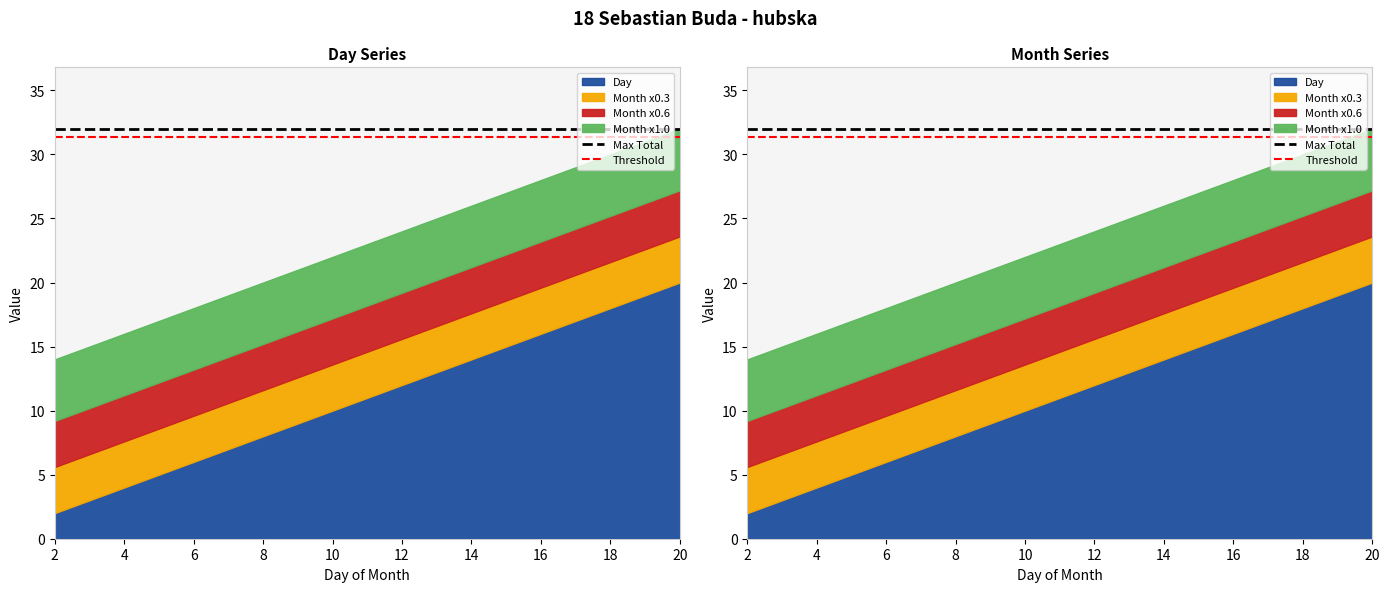

Which has a higher value, 2 or 4?

2